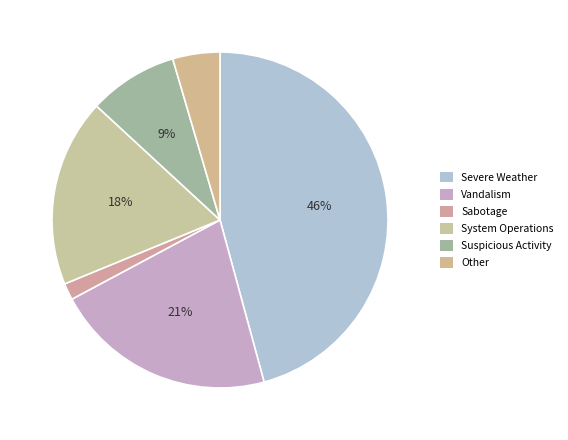

How much of the chart is everything except Severe Weather?

54.2%